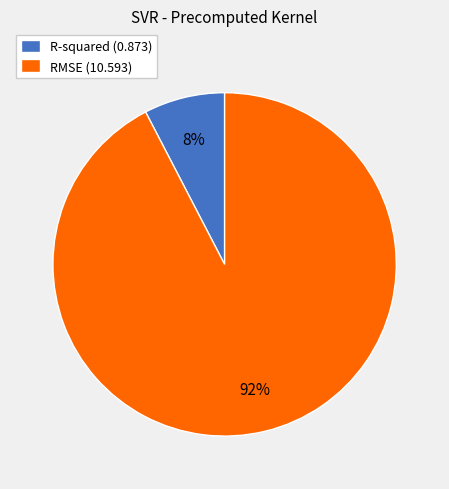

True or false: RMSE accounts for 82% of the total.

False